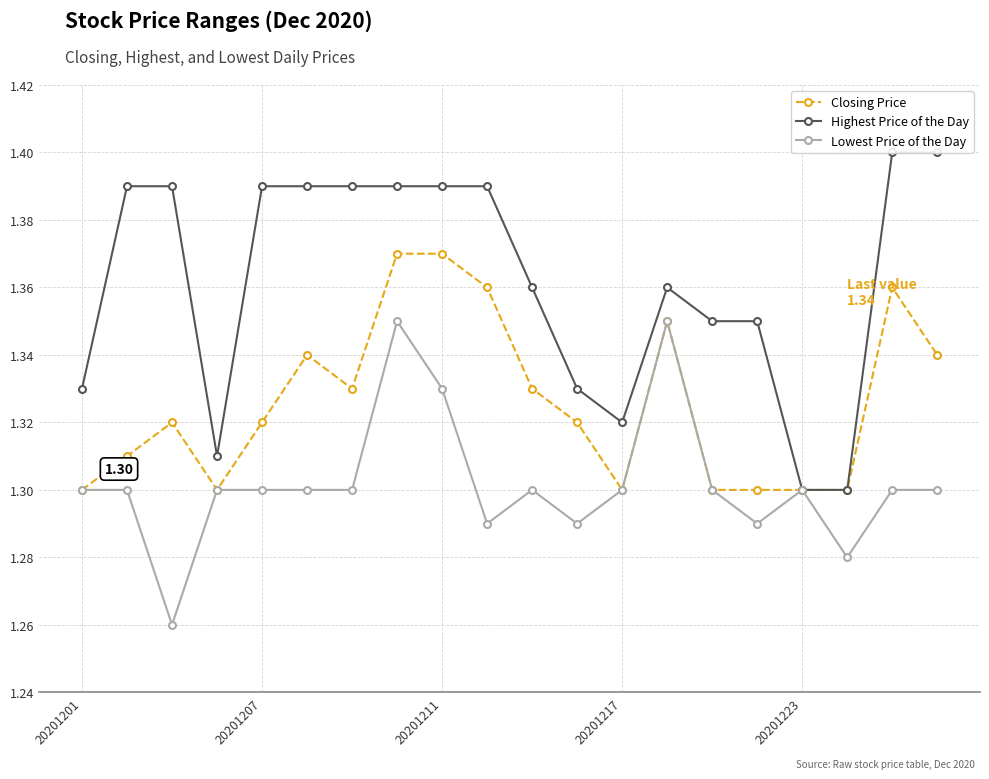

What value does the Lowest Price of the Day series have at 20201207?

1.3